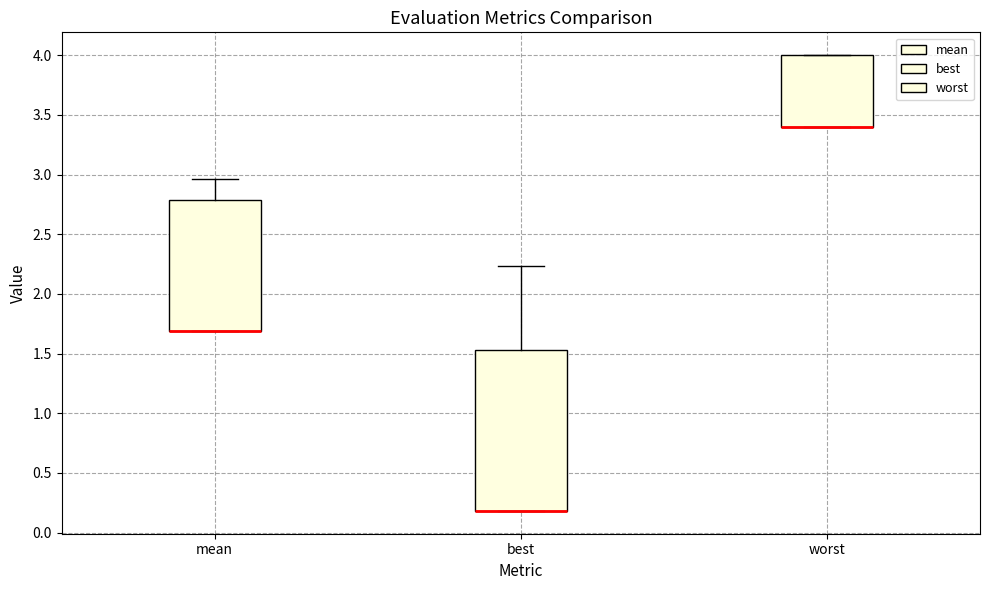

Reading left to right, read every box against the y-axis: the position of its median line, the range the box covers, and the ends of its whiskers. The values are not printed on the chart, so give them approximately, as read against the axis.

mean: median 1.70 (drawn on the box's lower edge), box 1.70 to 2.80, whiskers 1.70 to 2.95
best: median 0.20 (drawn on the box's lower edge), box 0.20 to 1.55, whiskers 0.20 to 2.25
worst: median 3.40 (drawn on the box's lower edge), box 3.40 to 4.00, whiskers 3.40 to 4.00